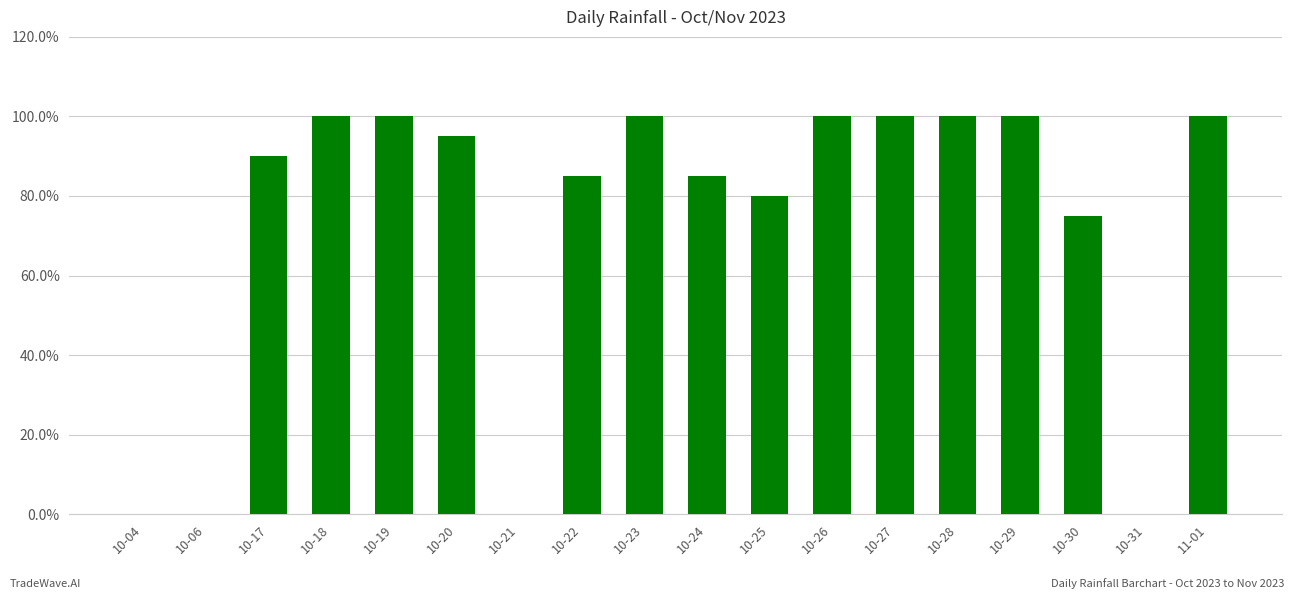

At which label is the value closest to 50?

10-30